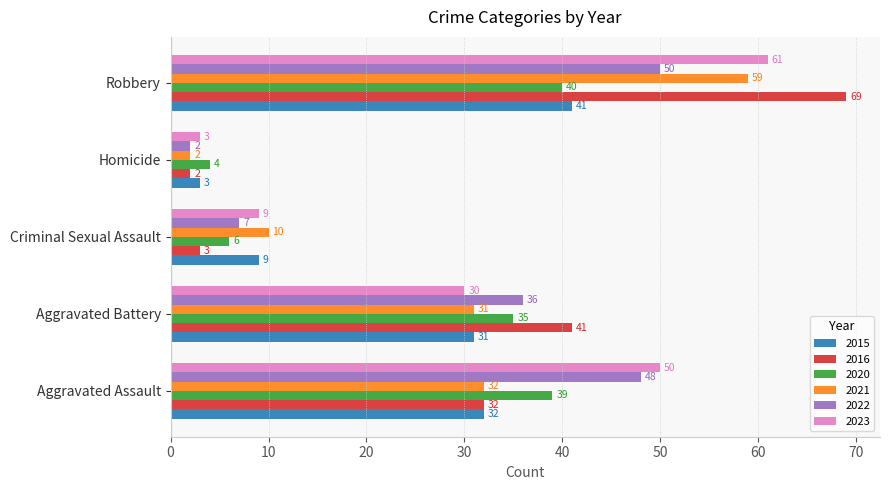

The 2015 series shows 47 at Aggravated Assault. True or false?

False